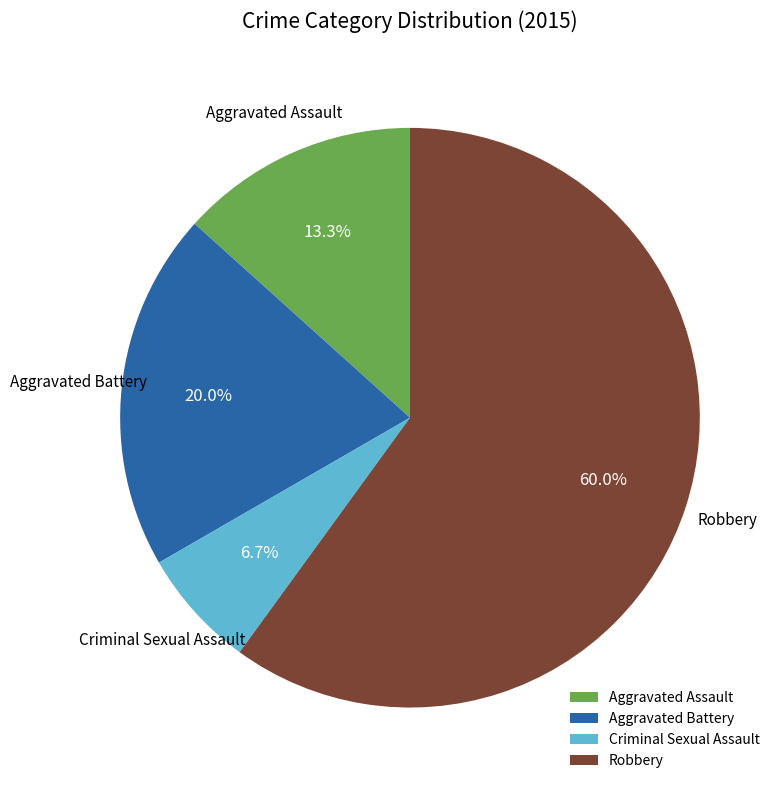

Combined, what portion of the pie is Robbery and Aggravated Battery?

80.0%